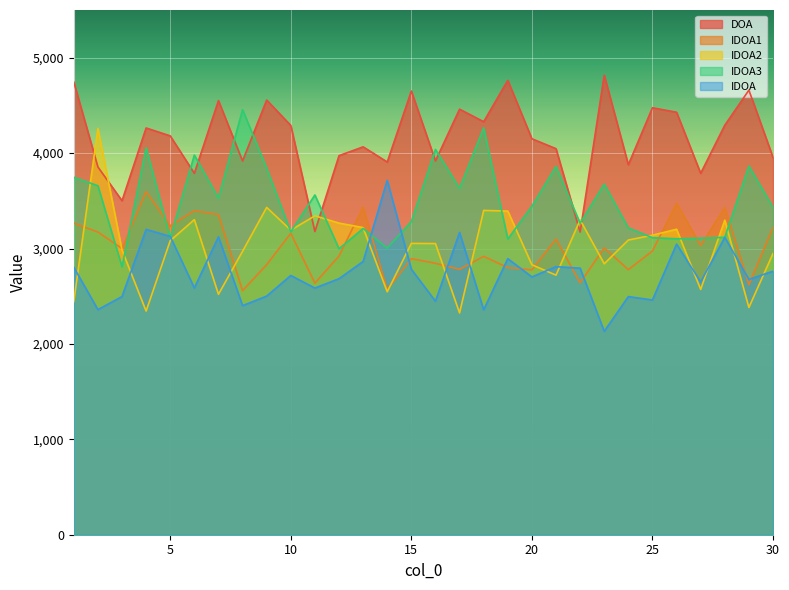

At how many categories does at least one series exceed 4064?

19